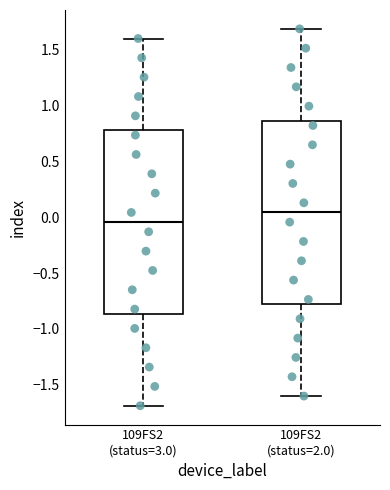

Reading left to right, read every box against the y-axis: the position of its median line, the range the box covers, and the ends of its whiskers. The values are not printed on the chart, so give them approximately, as read against the axis.

109FS2 (status=3.0): median -0.05, box -0.85 to 0.80, whiskers -1.70 to 1.60
109FS2 (status=2.0): median 0.05, box -0.80 to 0.85, whiskers -1.60 to 1.70